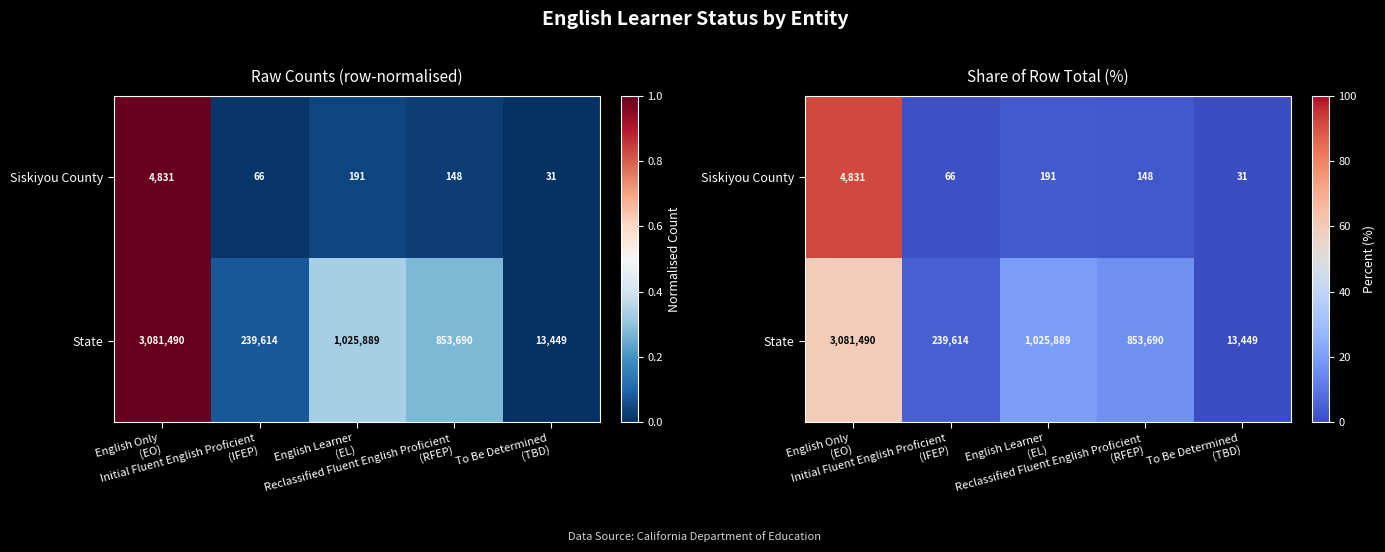

How many values in the Siskiyou County series are below 2?

2